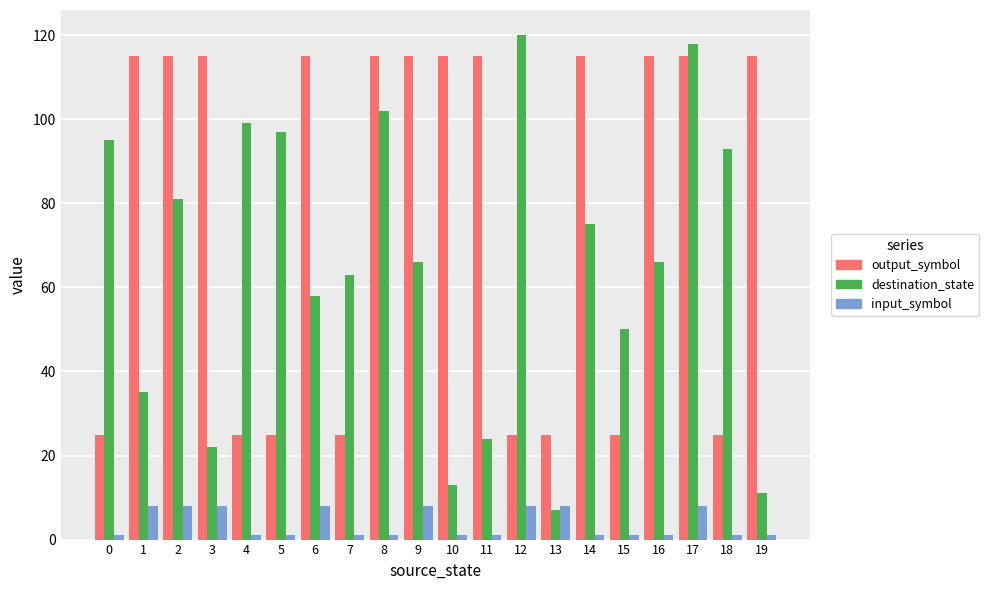

Reading left to right, list all the values displayed in this chart.

output_symbol: 0=25	1=115	2=115	3=115	4=25	5=25	6=115	7=25	8=115	9=115	10=115	11=115	12=25	13=25	14=115	15=25	16=115	17=115	18=25	19=115
destination_state: 0=95	1=35	2=81	3=22	4=99	5=97	6=58	7=63	8=102	9=66	10=13	11=24	12=120	13=7	14=75	15=50	16=66	17=118	18=93	19=11
input_symbol: 0=1	1=8	2=8	3=8	4=1	5=1	6=8	7=1	8=1	9=8	10=1	11=1	12=8	13=8	14=1	15=1	16=1	17=8	18=1	19=1